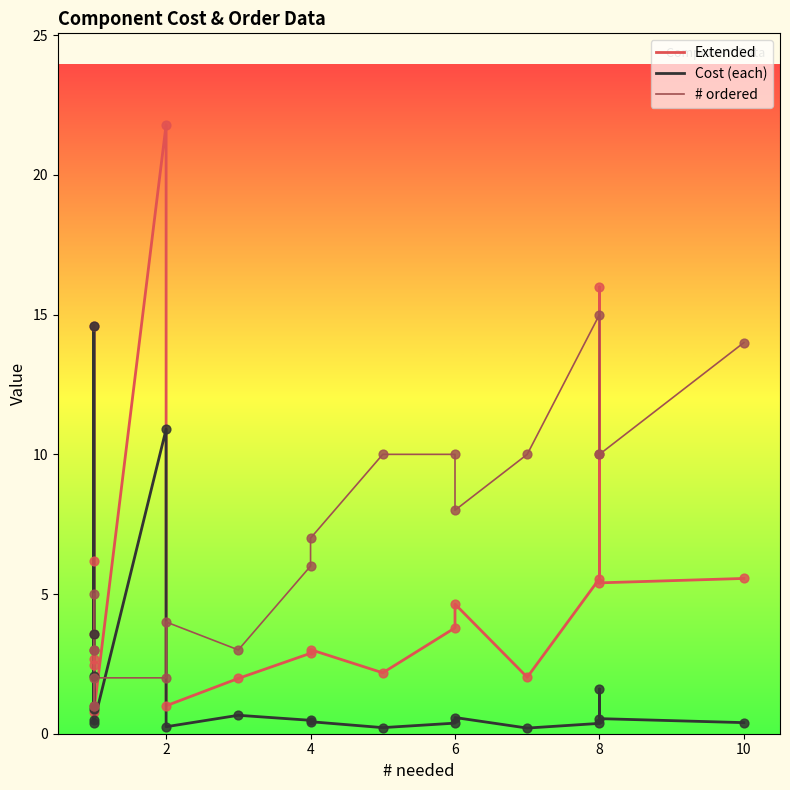

Which series has the widest spread of Y values?

Extended